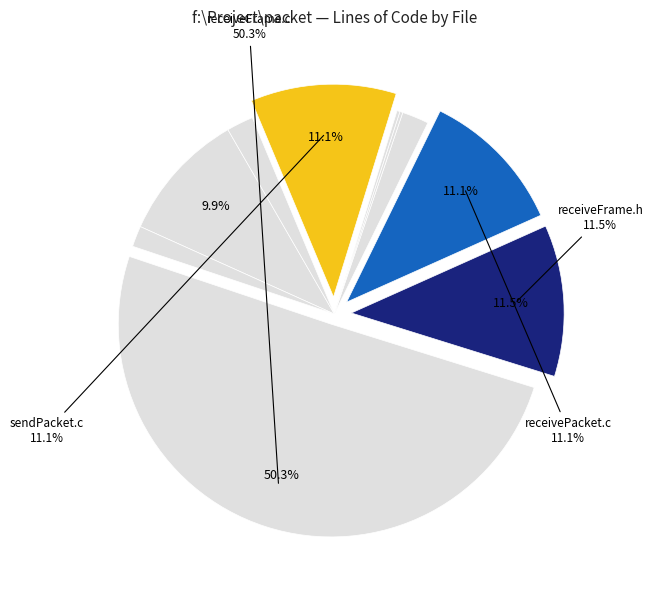

What is the smallest slice in the pie chart?

sendFrame.c